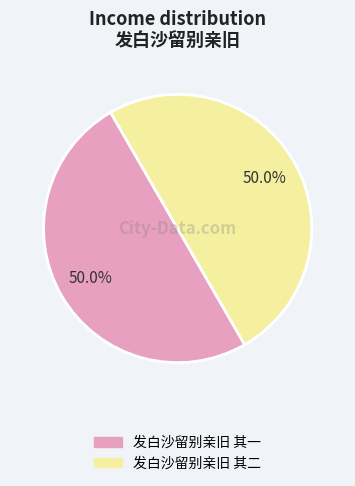

How many slices are in this pie chart?

2